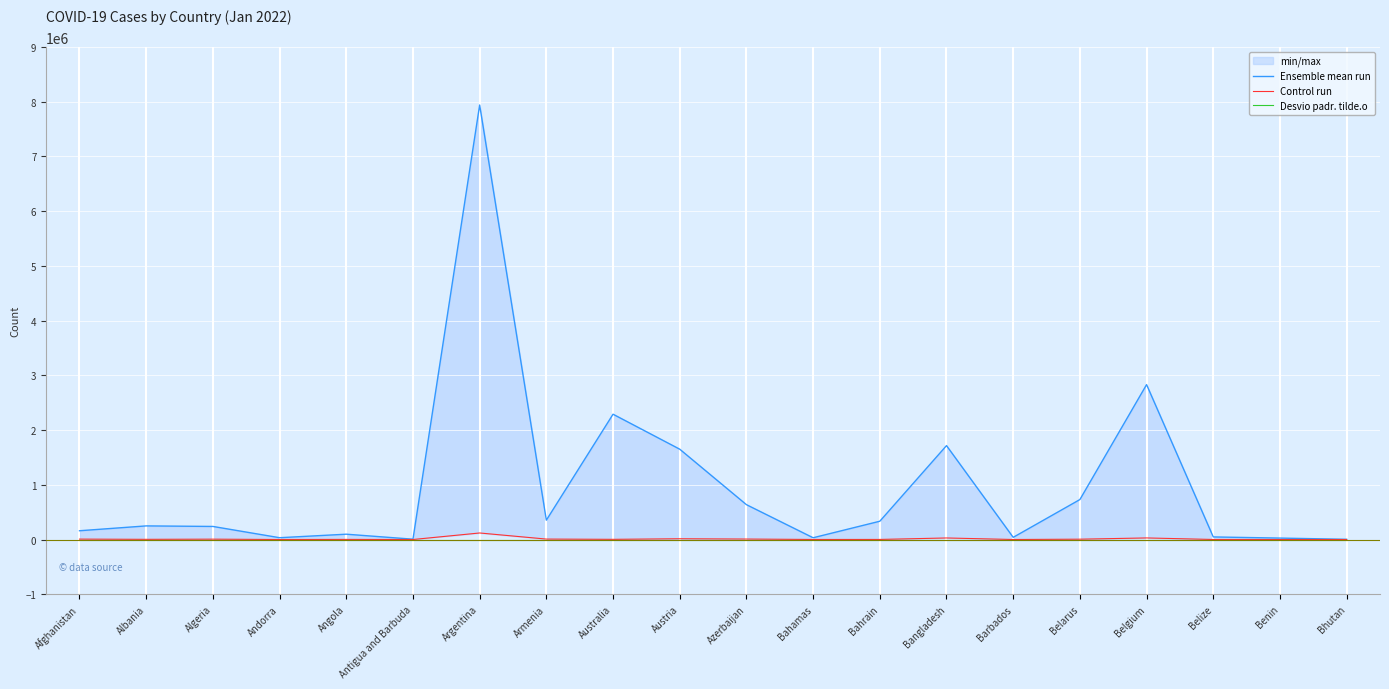

True or false: Ensemble mean run and Desvio padr. tilde.o cross at least once.

False